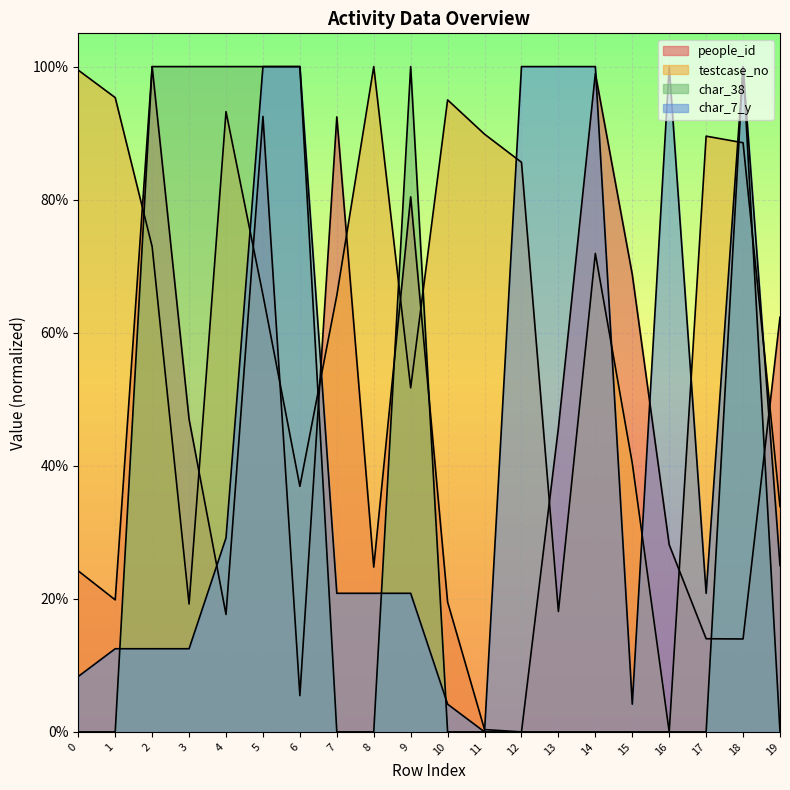

How many values in the char_38 series exceed 0?

7